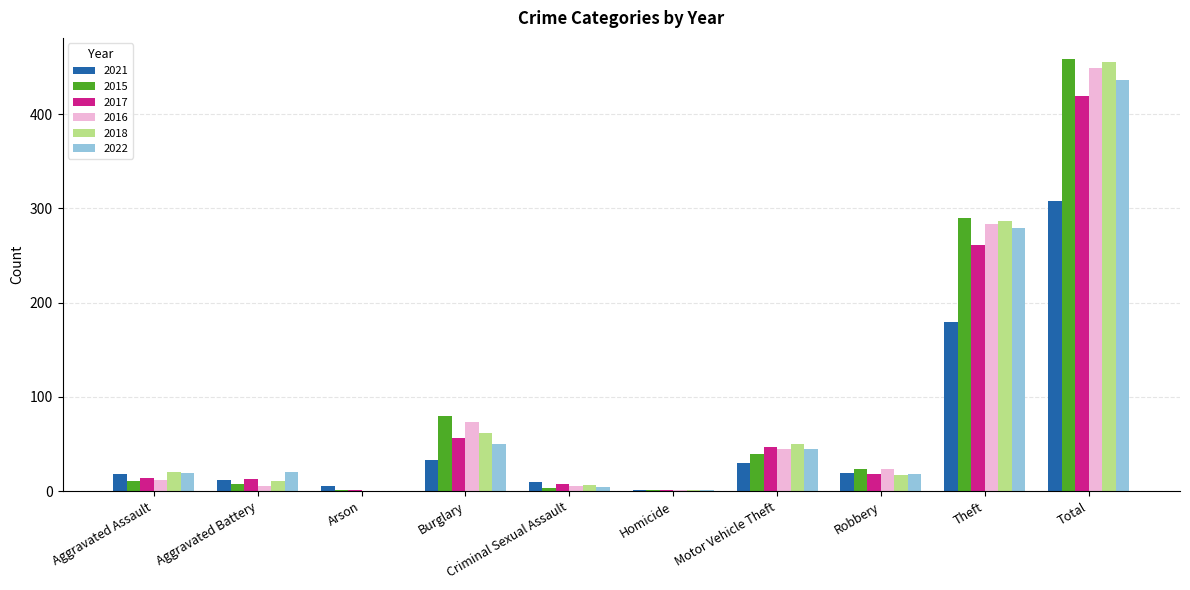

At which label is 2016 closest to 224?

Theft